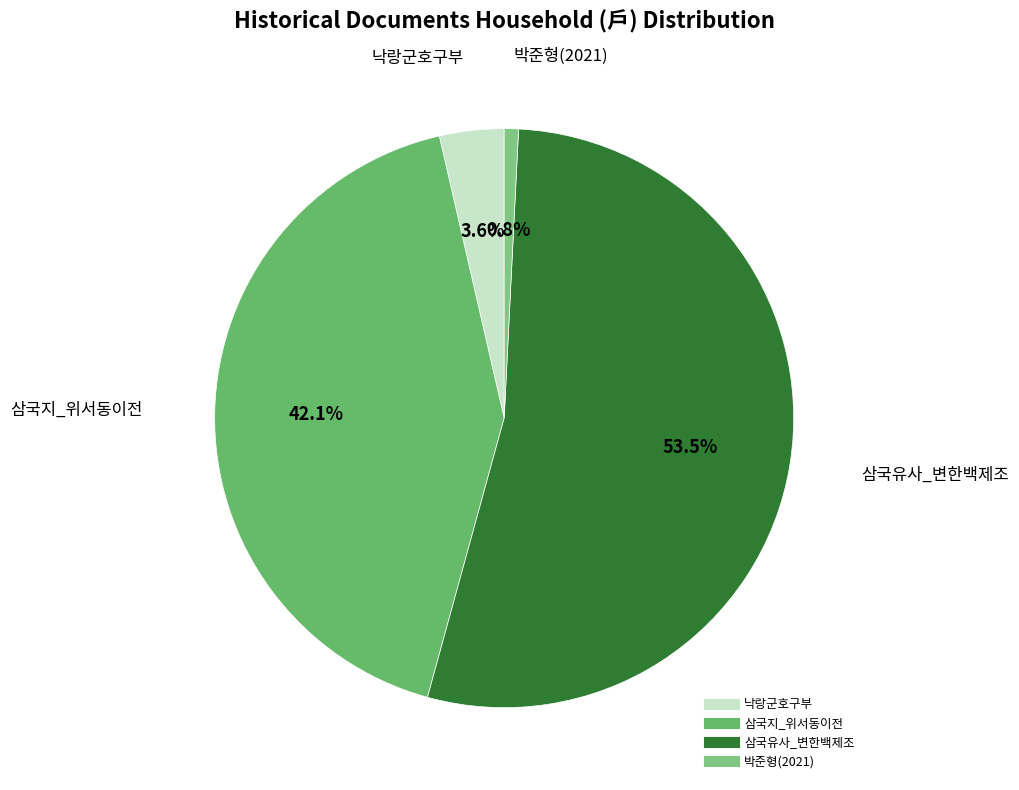

Approximately how many times larger is the value at 낙랑군호구부 compared to 박준형(2021)?

4.5